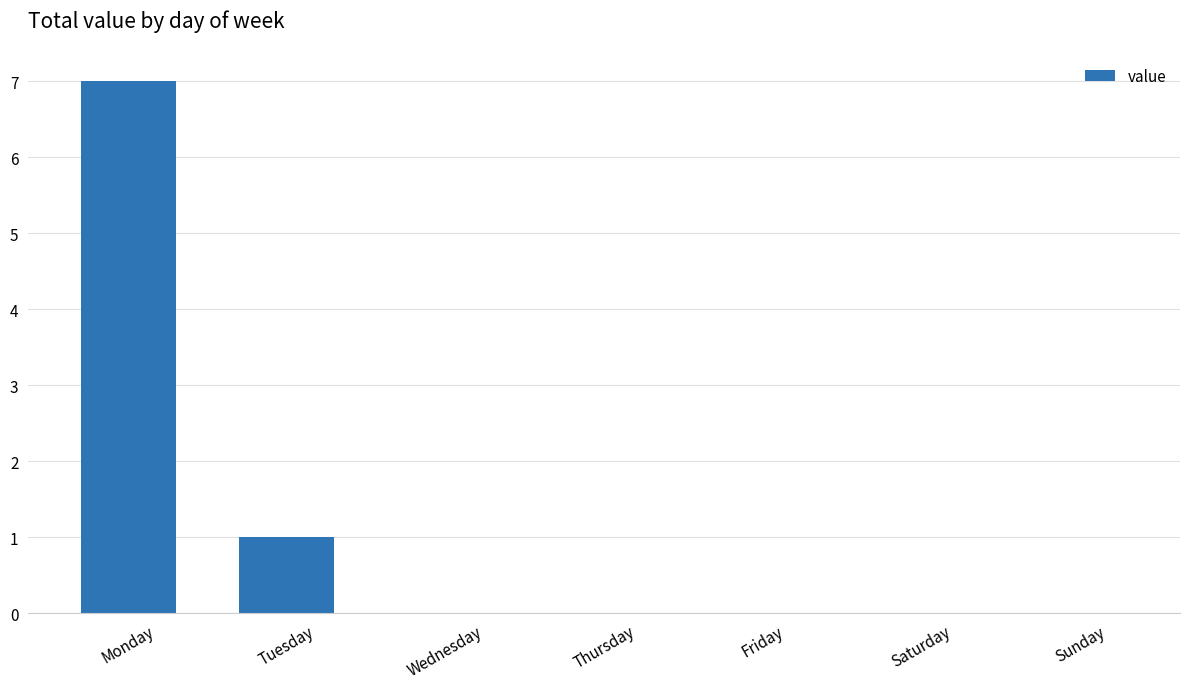

Reading left to right, list all the values displayed in this chart.

Monday=7	Tuesday=1	Wednesday=0	Thursday=0	Friday=0	Saturday=0	Sunday=0